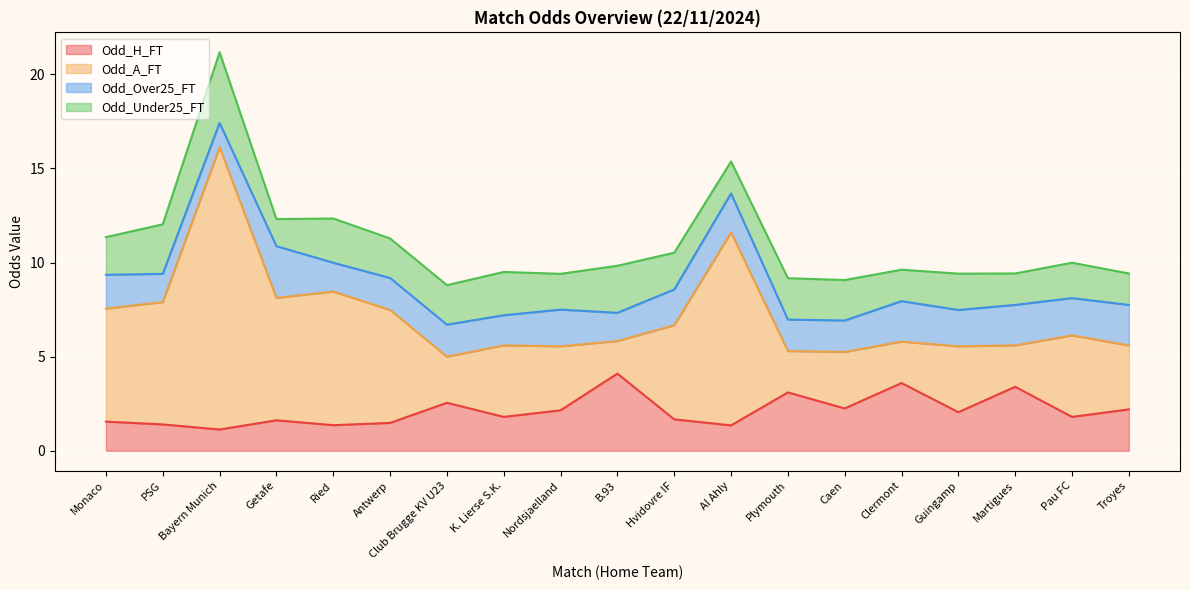

How many categories are shown in the chart?

19